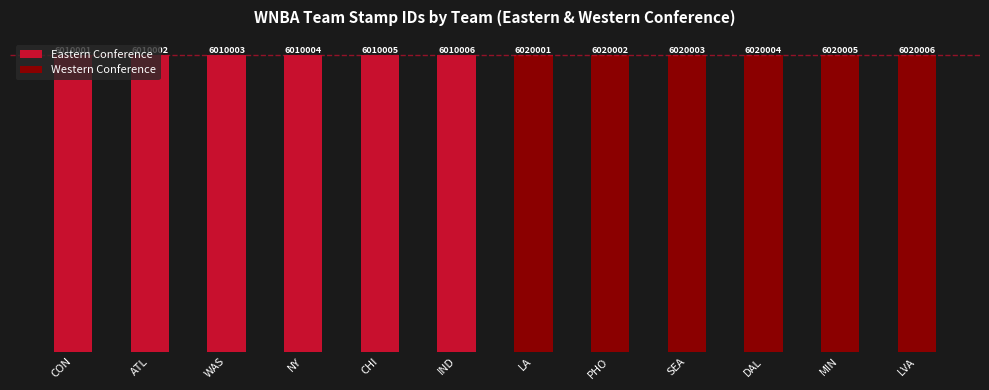

Reading left to right, extract all data points from this chart.

Eastern Conference: 6010001	6010002	6010003	6010004	6010005	6010006
Western Conference: 6020001	6020002	6020003	6020004	6020005	6020006